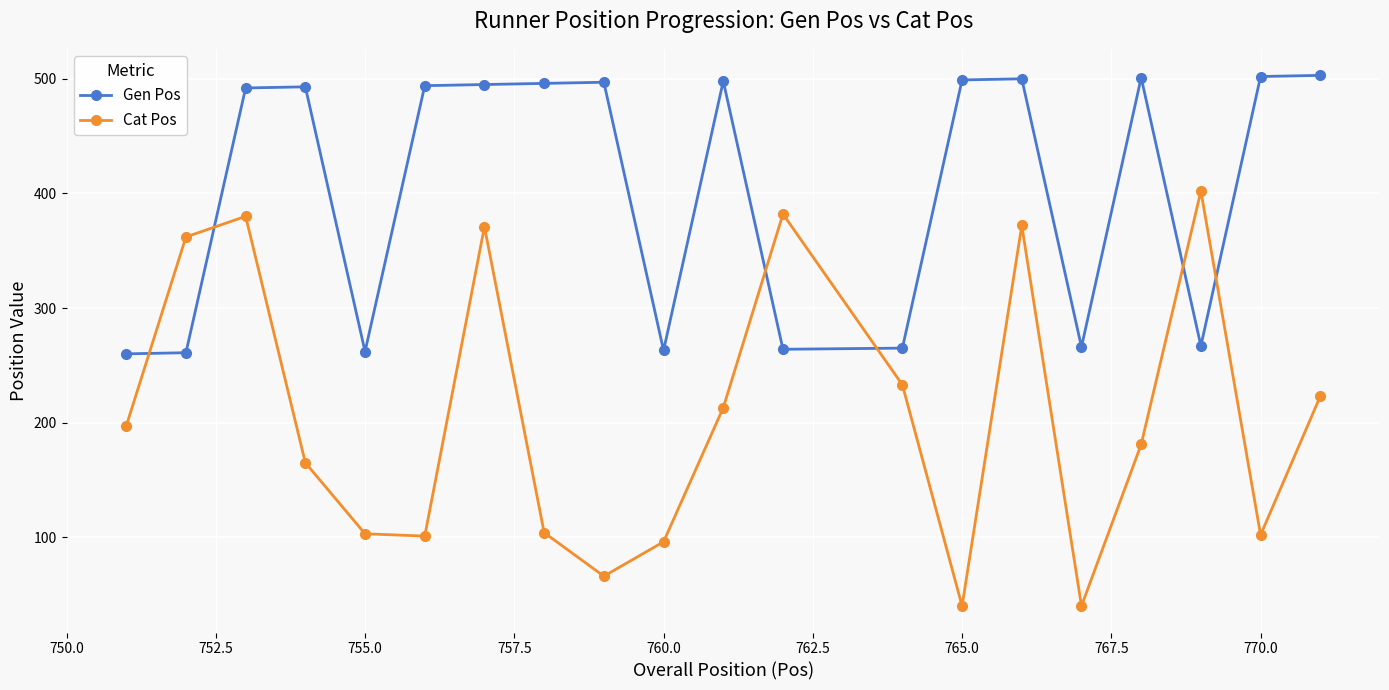

What is the value of the Gen Pos point at the 12th from the left?

264